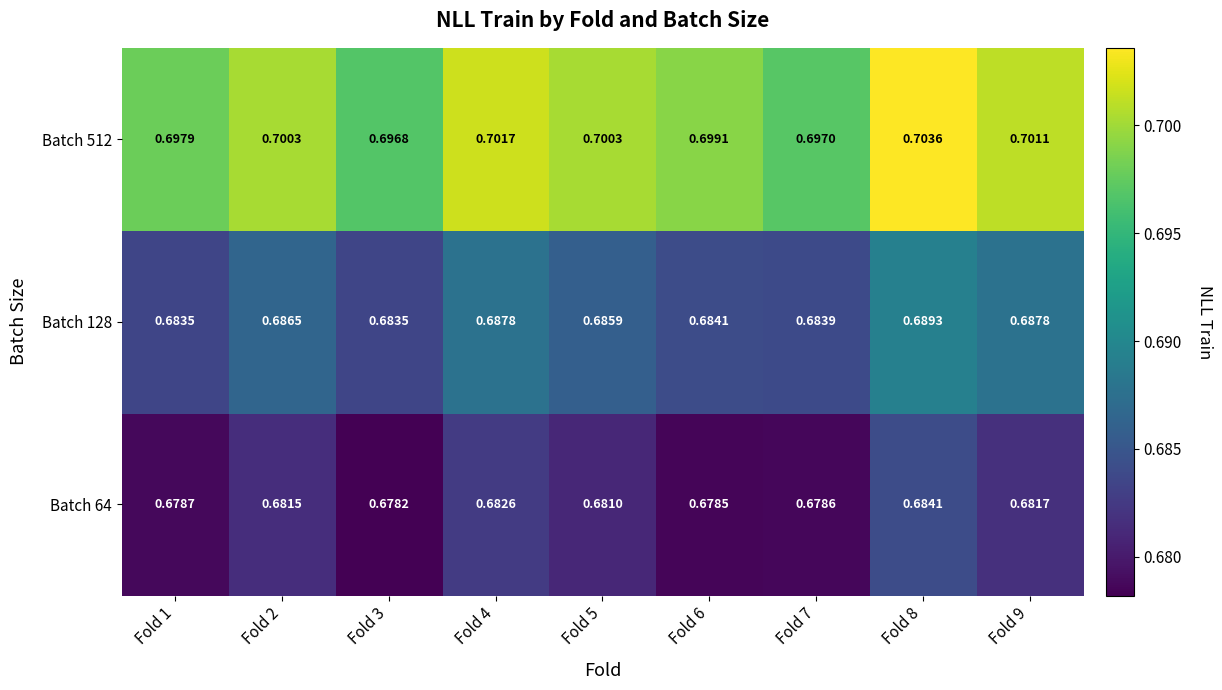

Is the value of Batch 128 at Fold 4 greater than the value of Batch 512 at Fold 5?

No